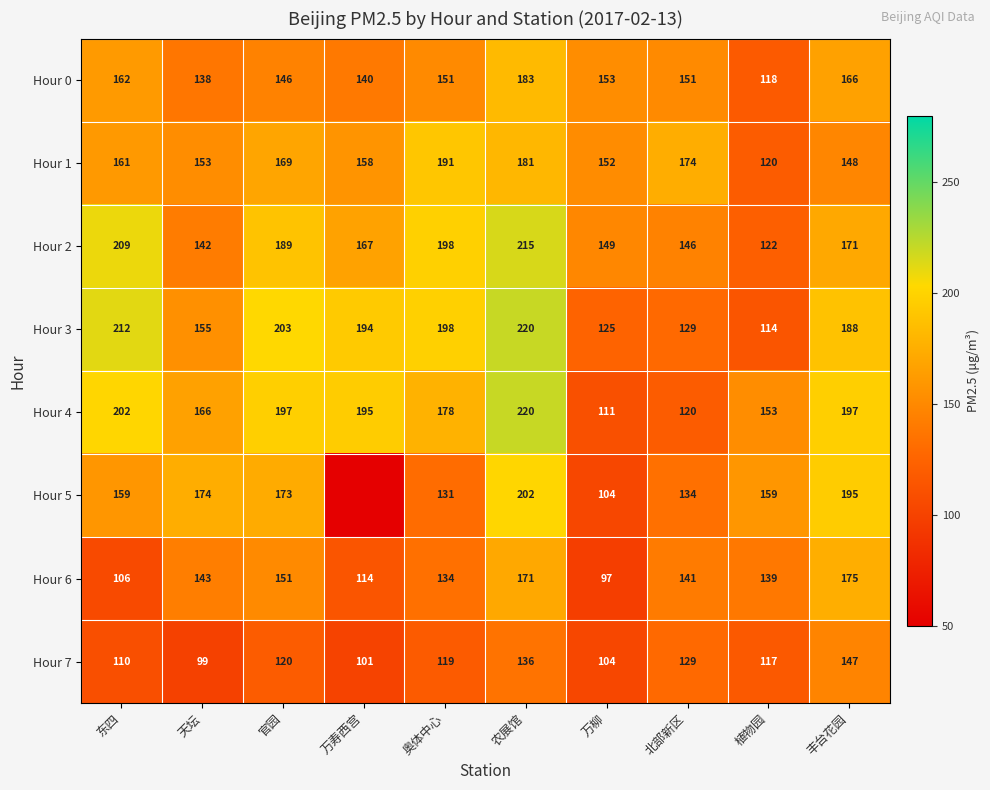

What is the highest value of the Hour 4 series?

220